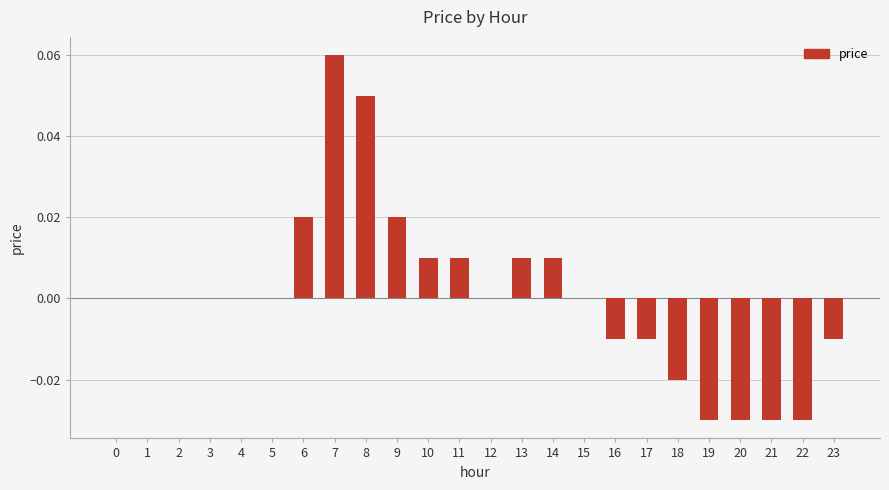

Are the bars grouped side by side (vs. stacked)?

No